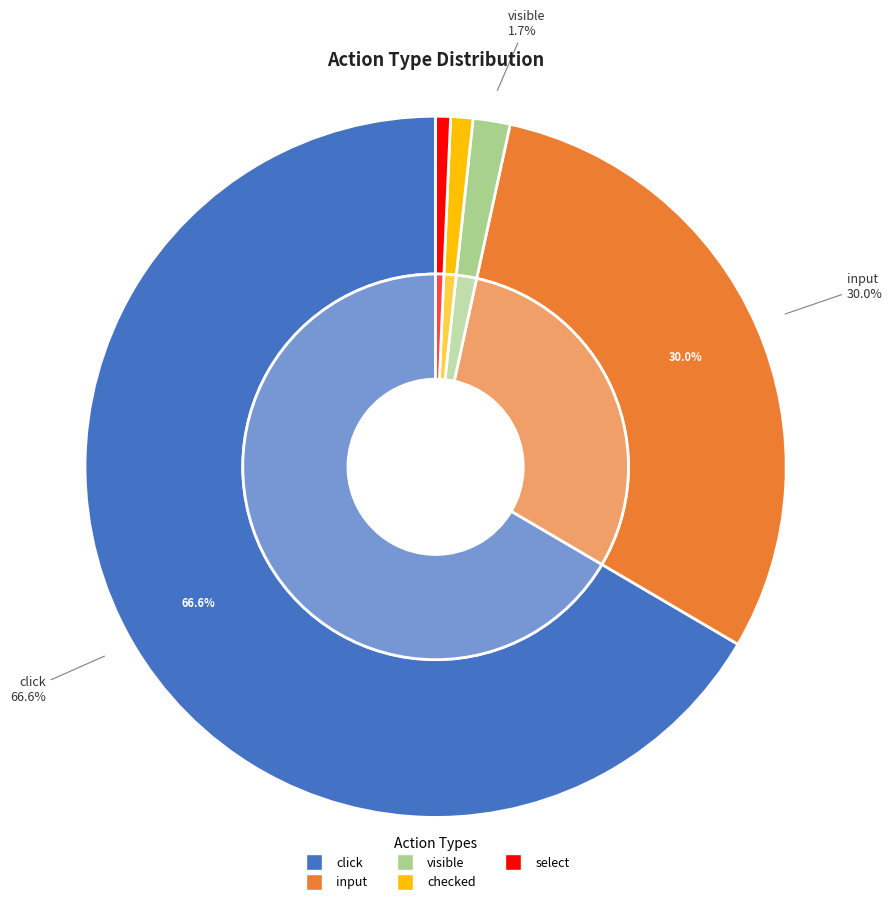

How many segments does this pie chart have?

5